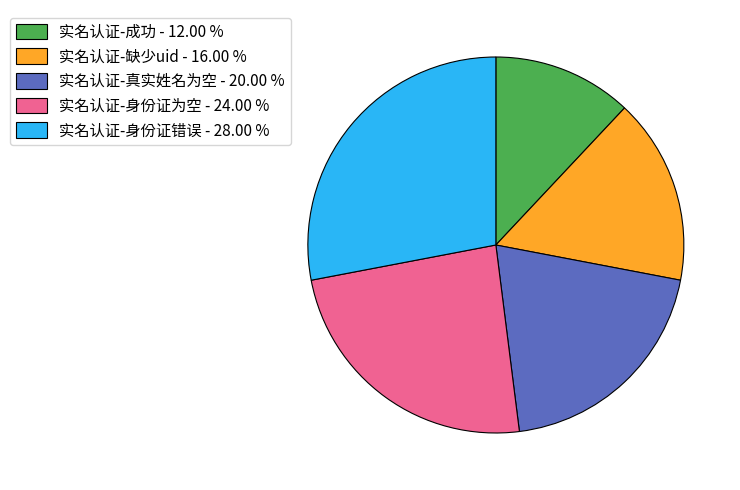

Combined, do 实名认证-缺少uid - 16.00 % and 实名认证-身份证为空 - 24.00 % account for over 50%?

No